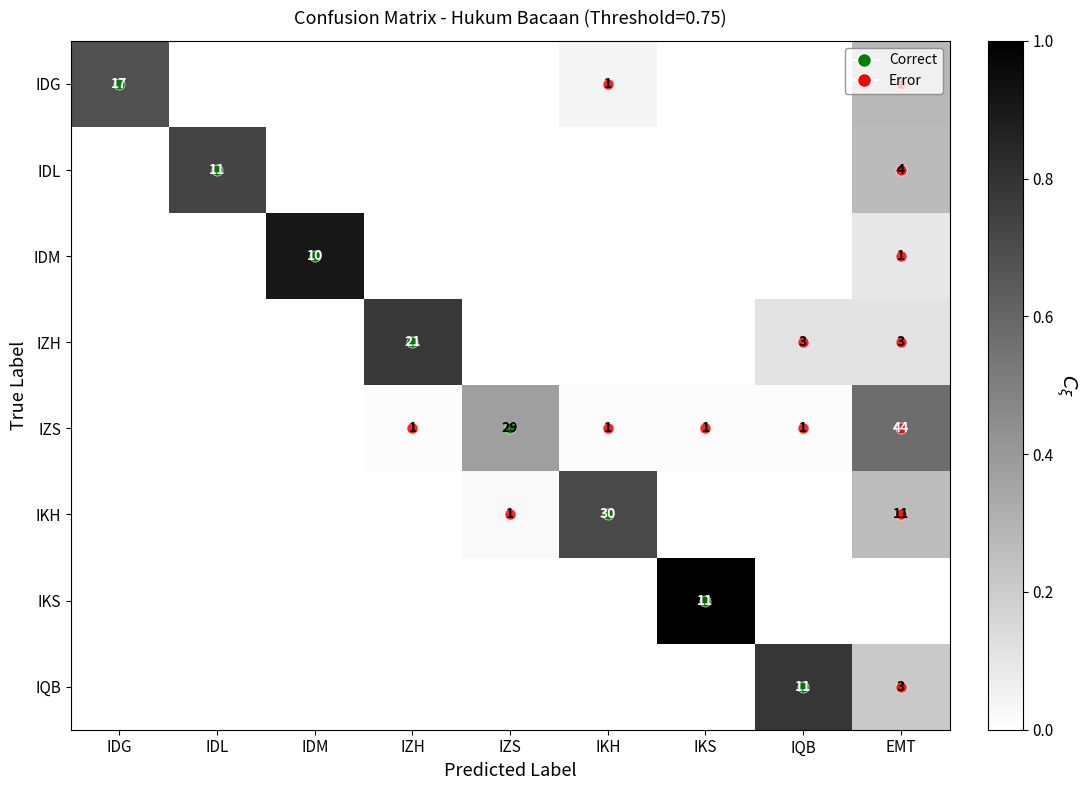

What is the difference between the IDG values at EMT and IZH?

0.3